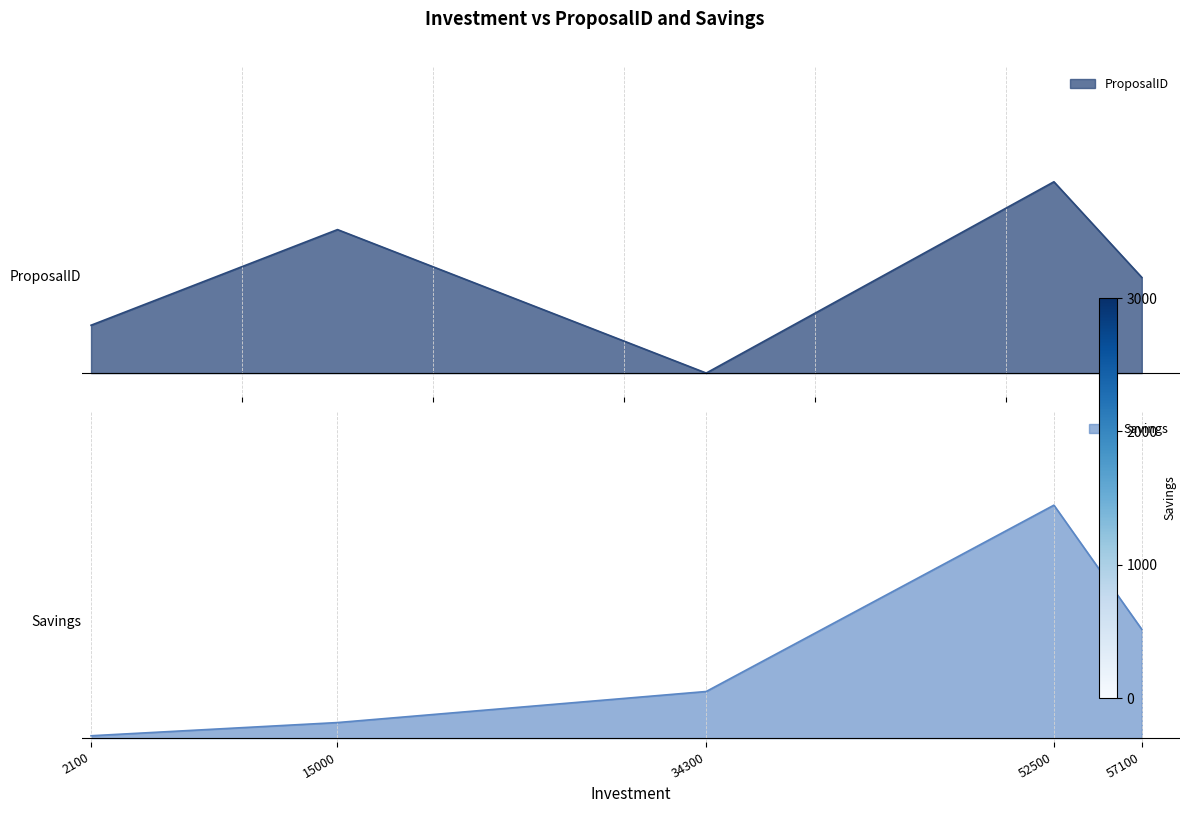

Does the chart have visible grid lines?

Yes